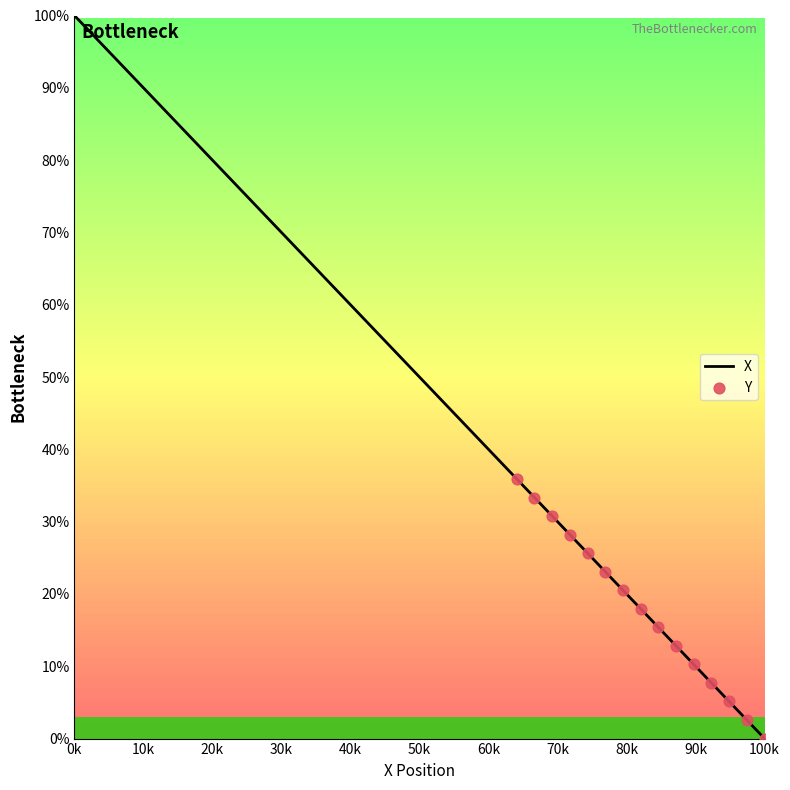

What is the difference between the maximum and minimum values?

100.0